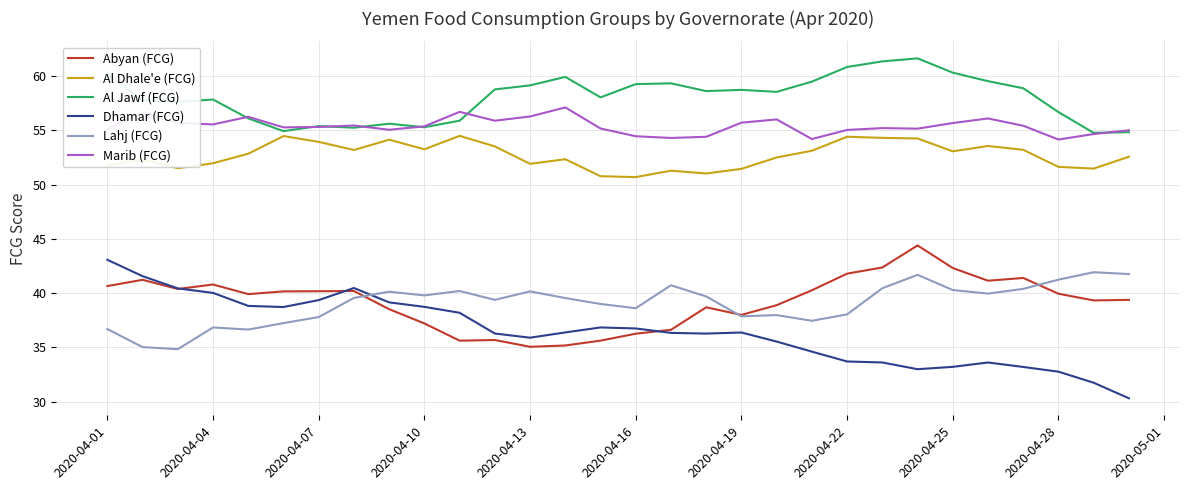

What is the greatest value displayed?

61.6